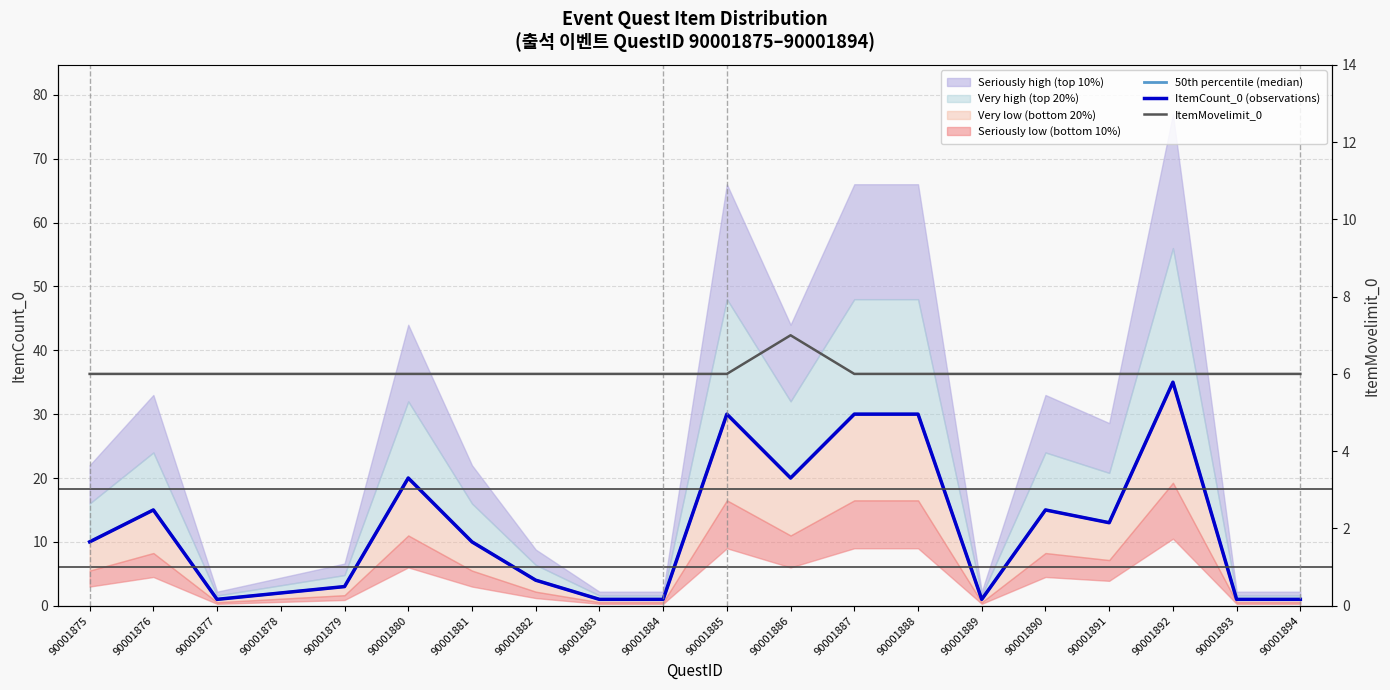

Where do ItemCount_0 (observations) and ItemMovelimit_0 first cross each other?

90001876 and 90001877